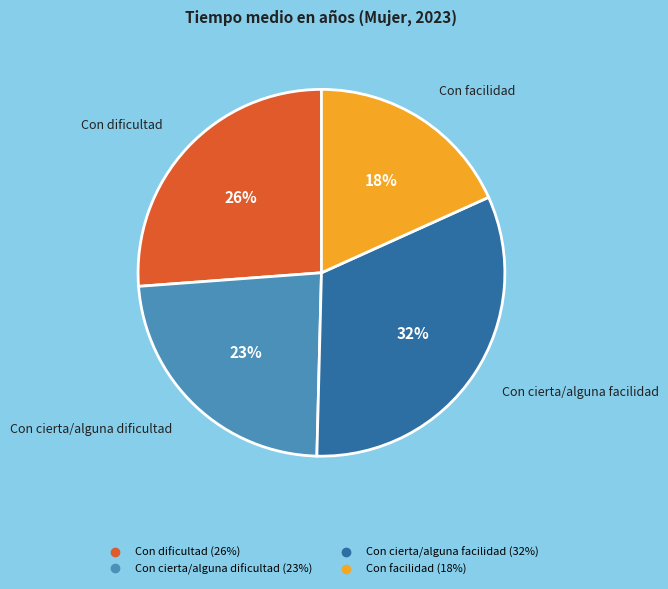

What is the ratio of the value at Con cierta/alguna facilidad to the value at Con facilidad?

1.8